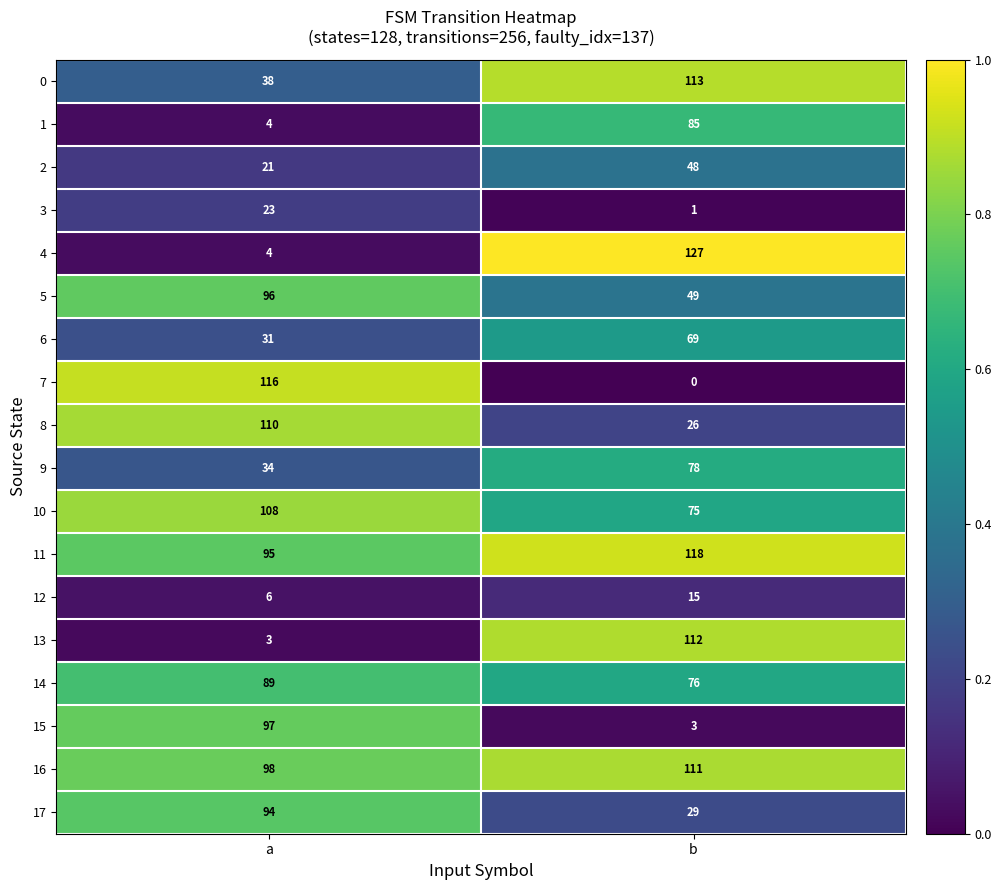

The 6 series shows 121 at b. True or false?

False